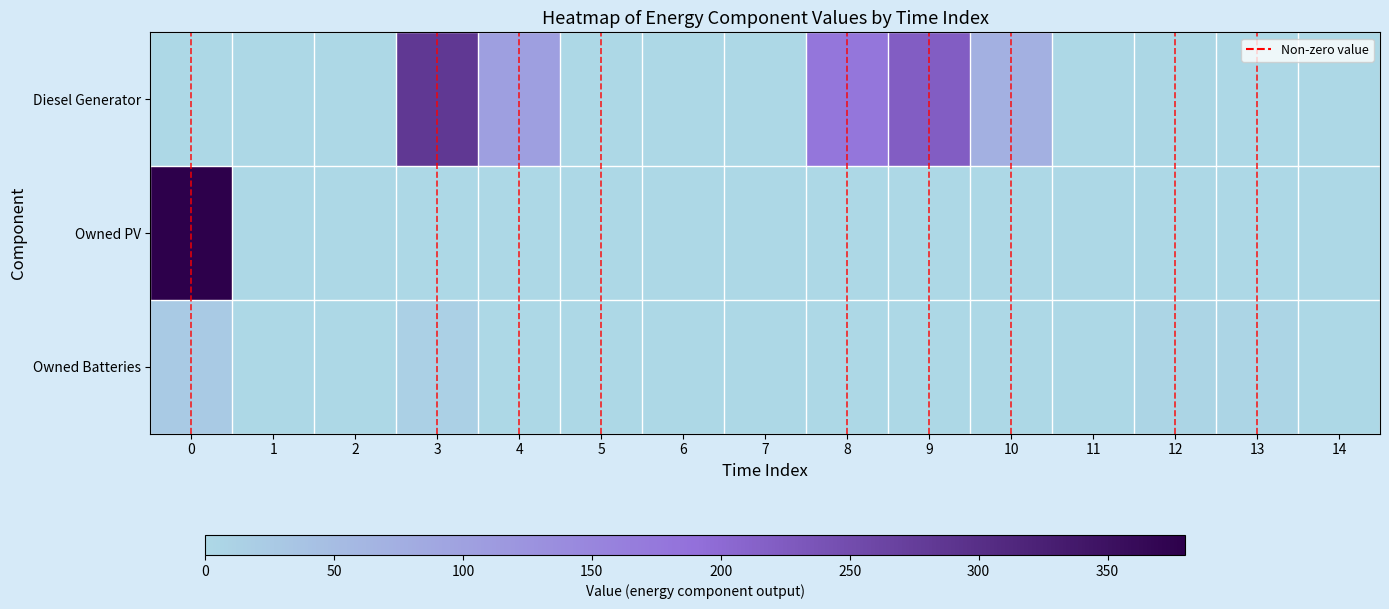

Between 8 and 13, which is larger?

8